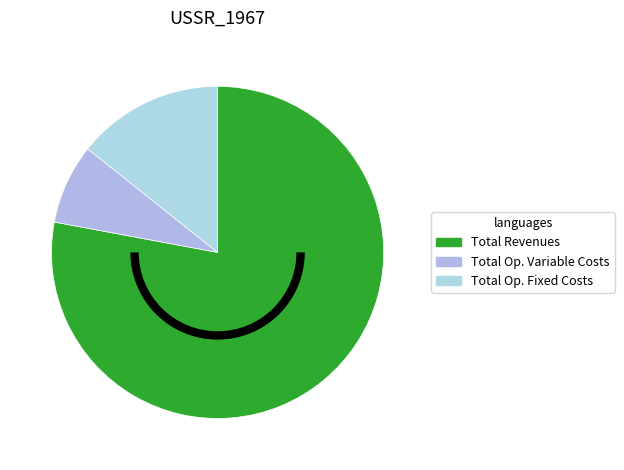

Which category has the smallest portion of the pie?

Total Op. Variable Costs